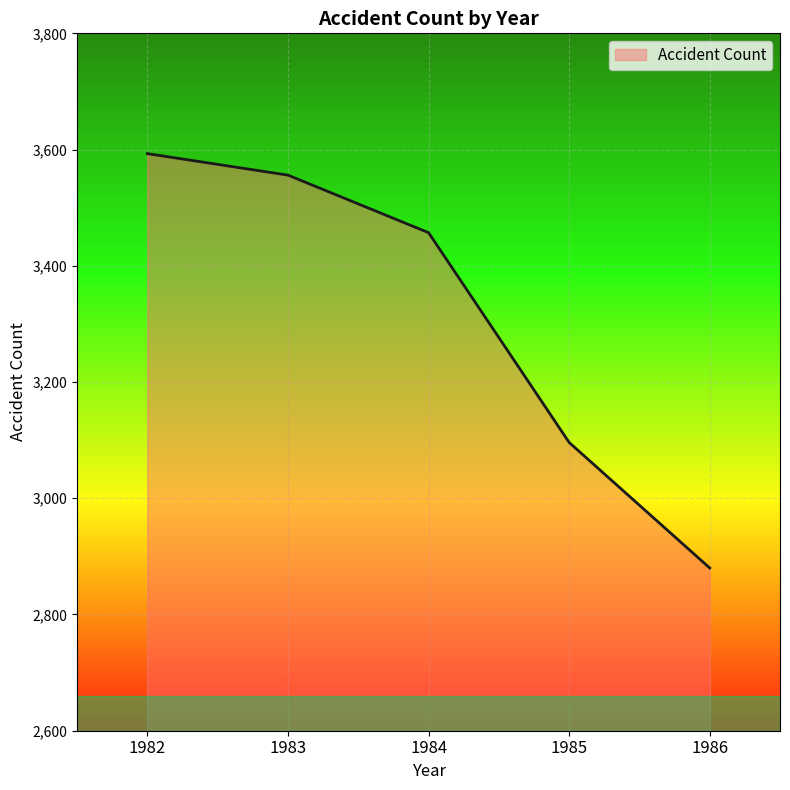

List the labels in order of value, largest first.

1982, 1983, 1984, 1985, 1986